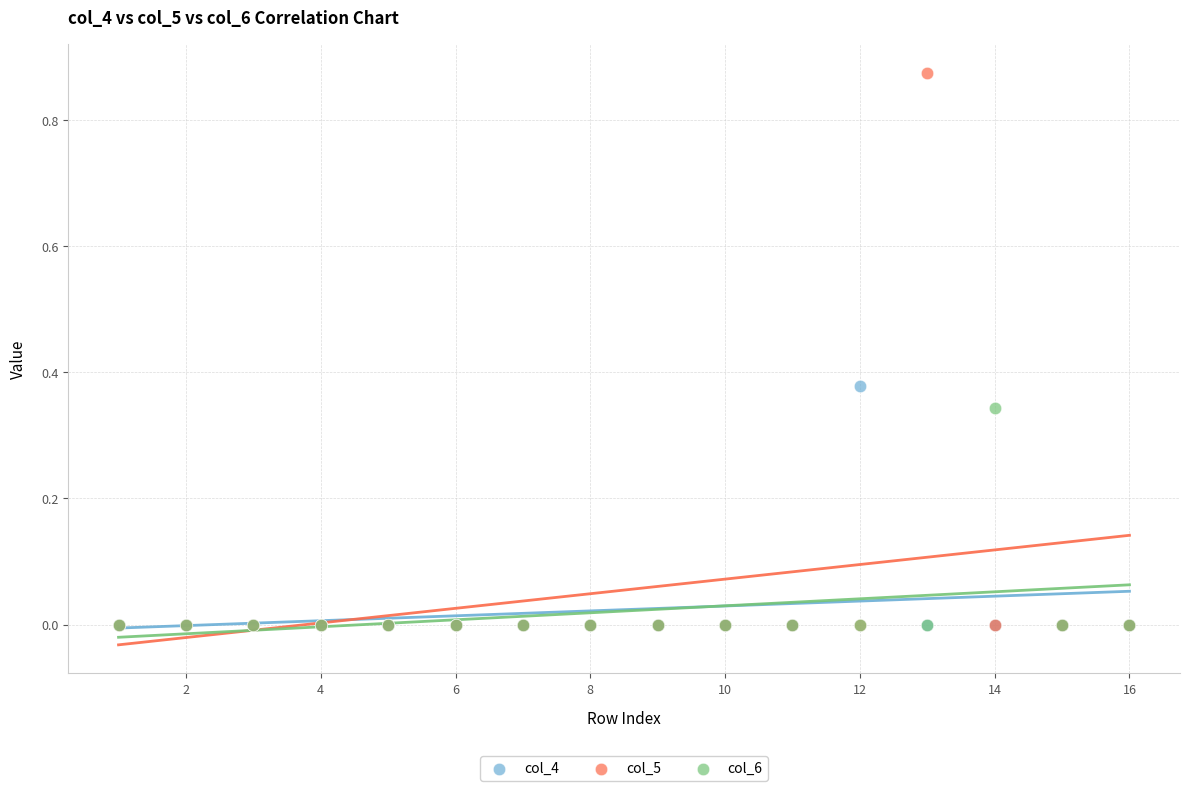

Which series has the largest Y range (max minus min)?

col_5